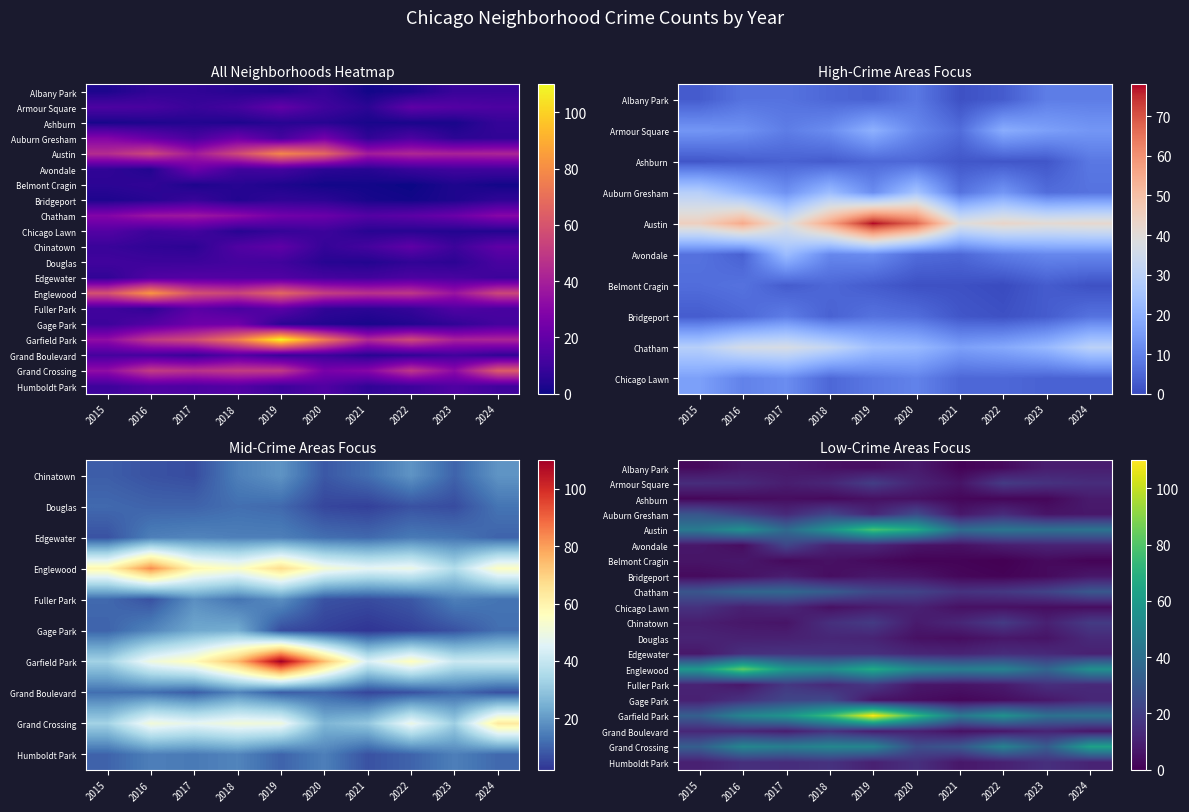

True or false: Fuller Park has a value of 7 at 2016.

True